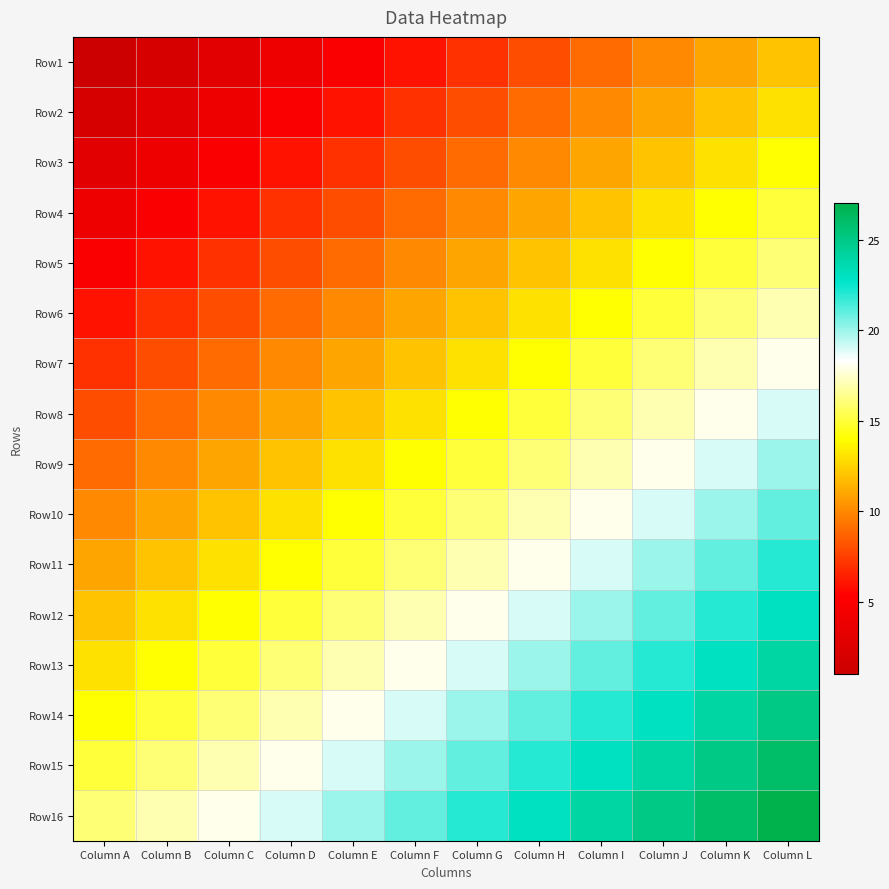

Rank the series by their maximum value, from lowest to highest.

Row1, Row2, Row3, Row4, Row5, Row6, Row7, Row8, Row9, Row10, Row11, Row12, Row13, Row14, Row15, Row16